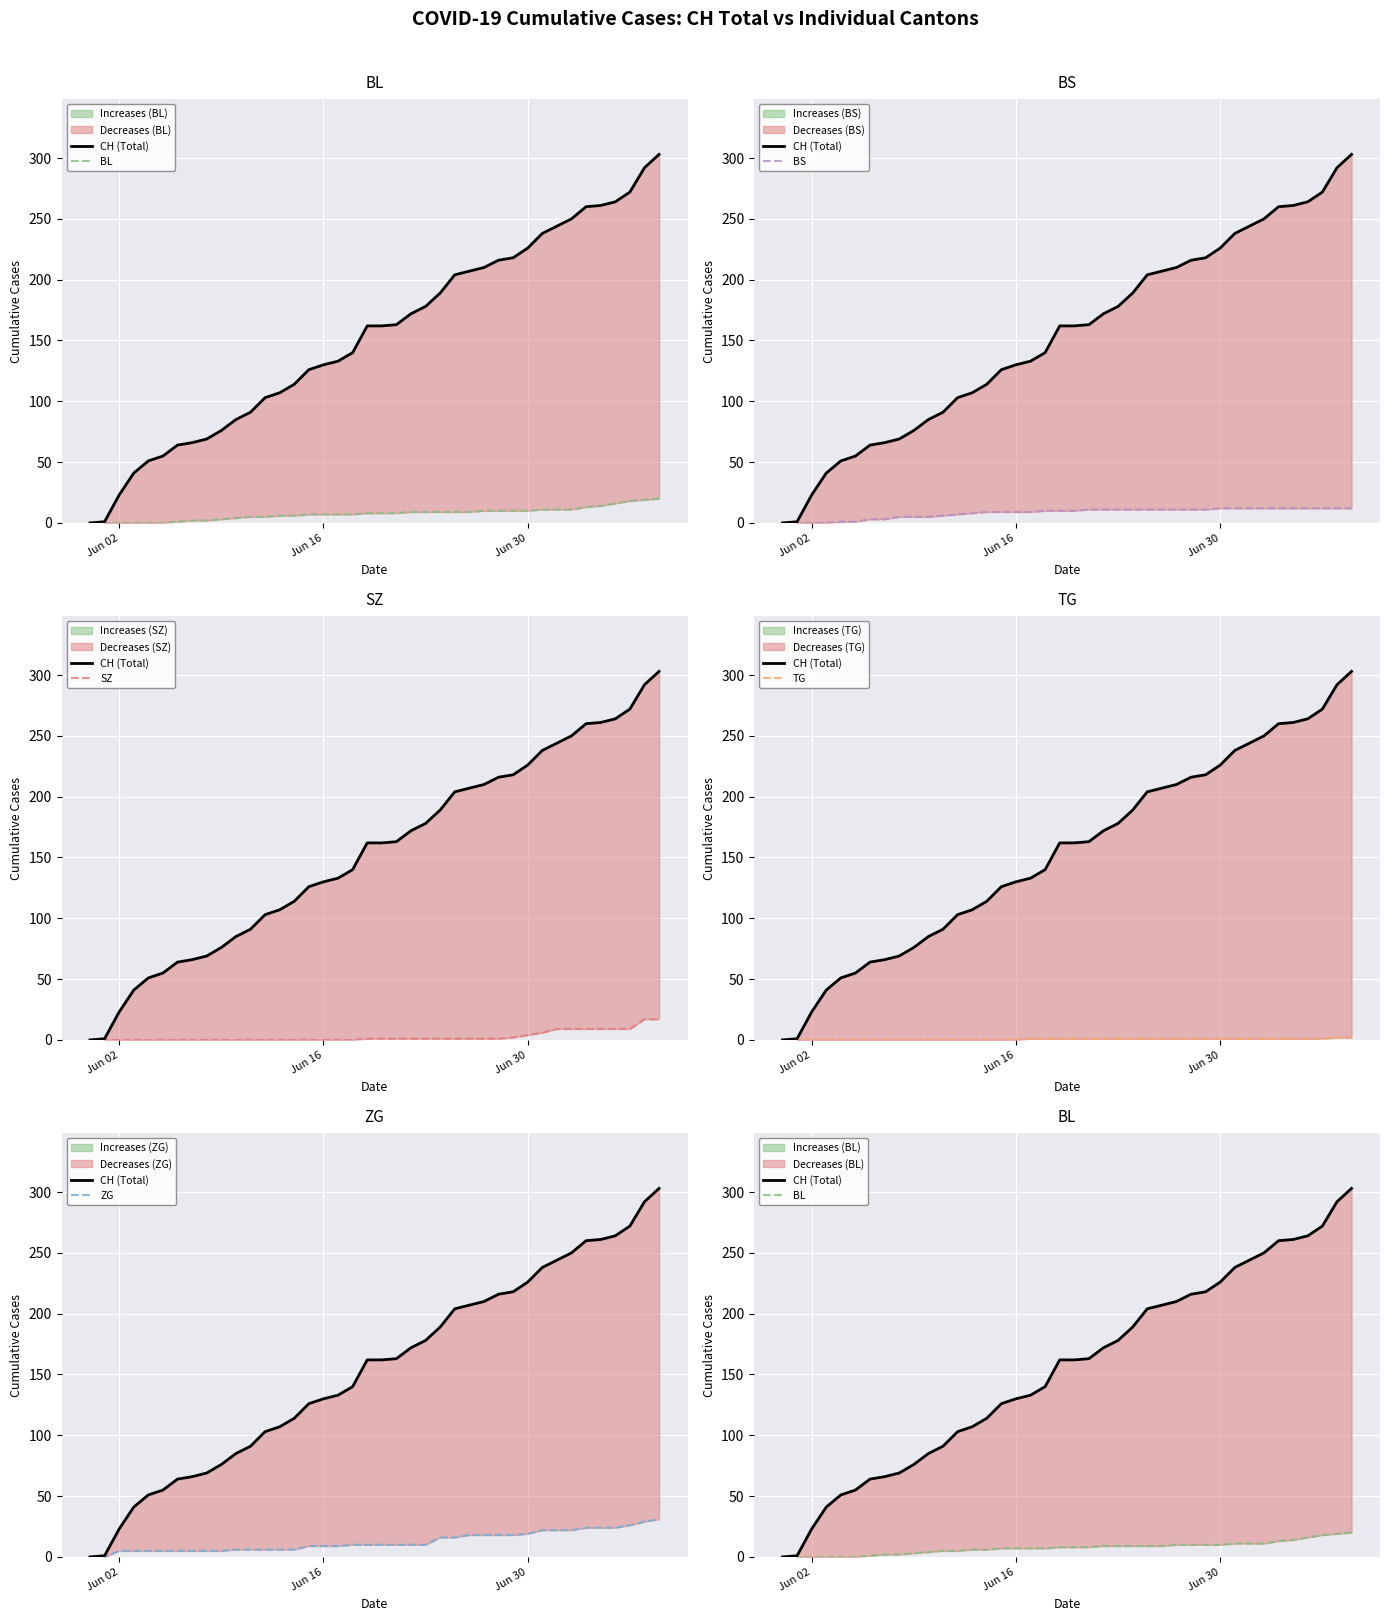

Count the TG values in the range 0 to 1.

38